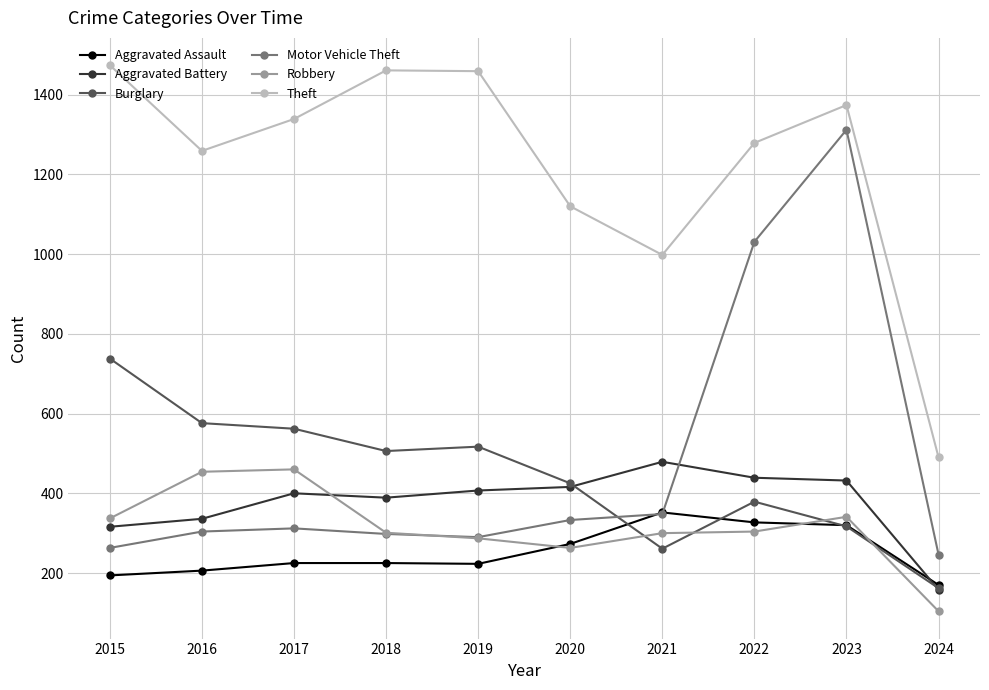

What is the value of the Aggravated Battery point at the 6th from the left?

416